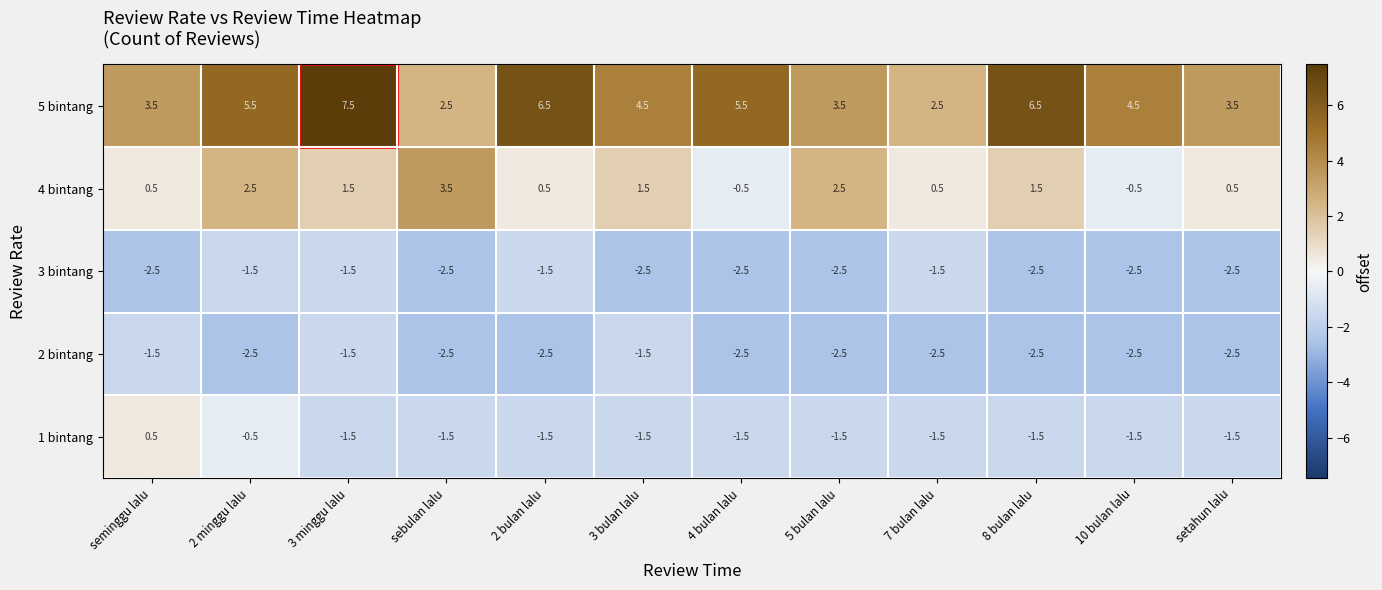

What is the average value of the 5 bintang series?

4.7